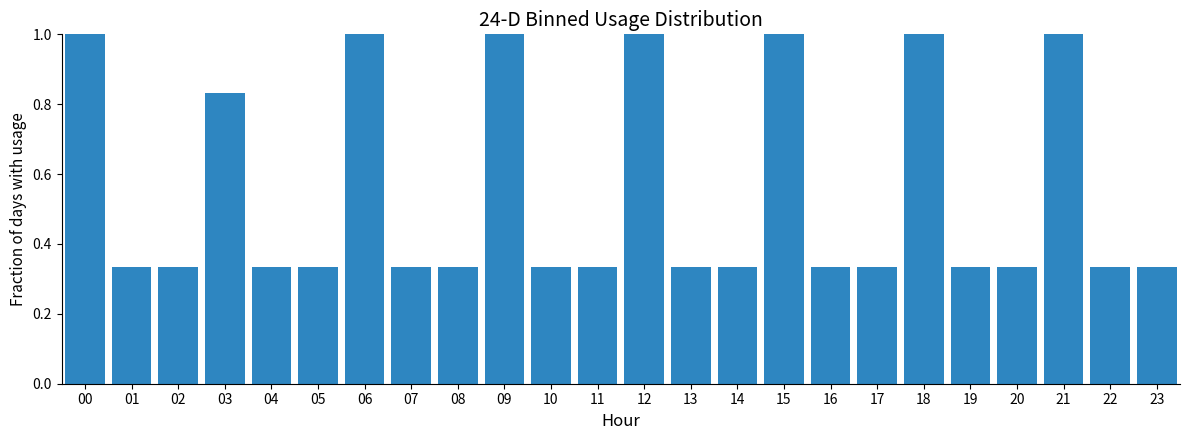

What is the value of the 1st bar from the left?

1.0